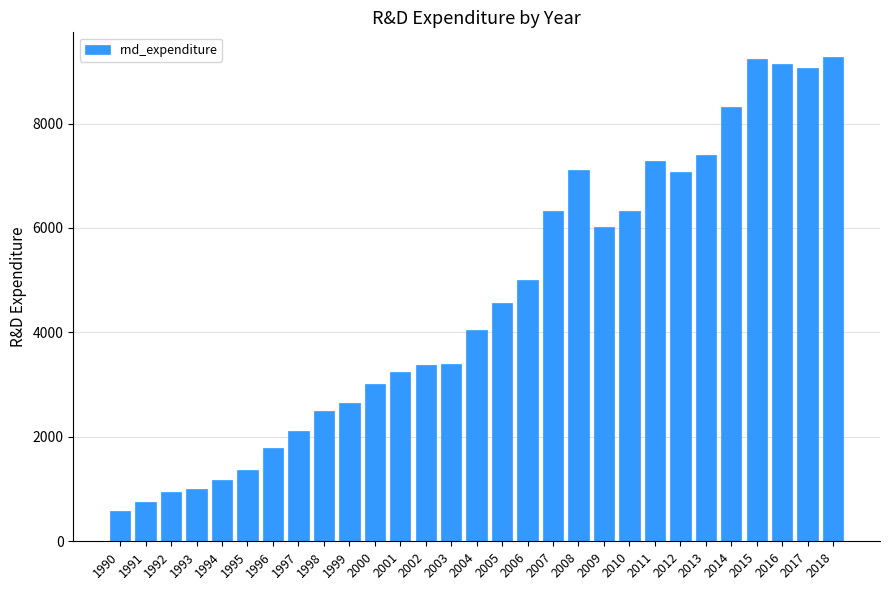

What is the value of the 14th bar from the left?

3396.9